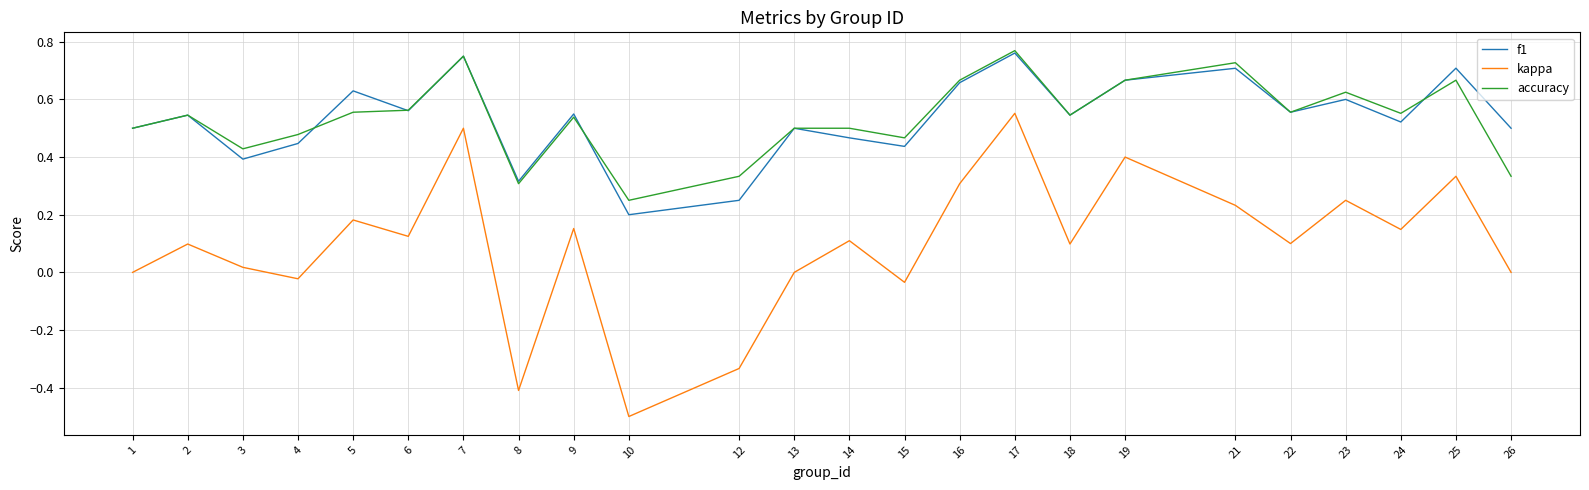

At 5, list the series in order from smallest to largest.

kappa, accuracy, f1